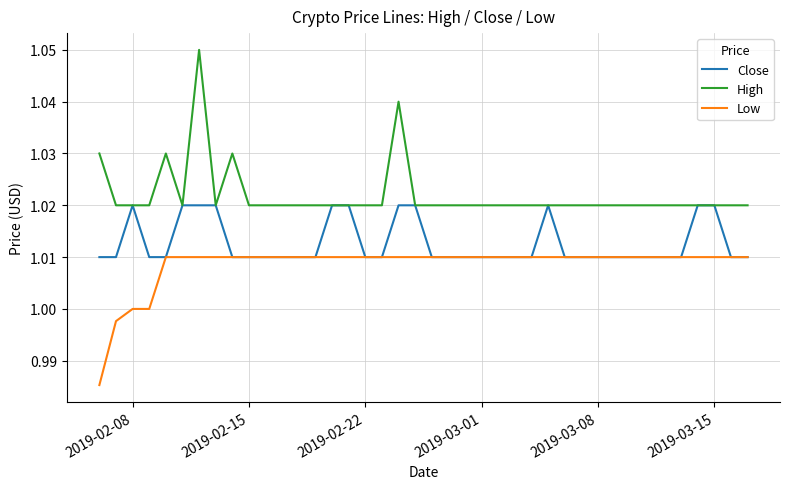

Which series has the widest spread of values?

High